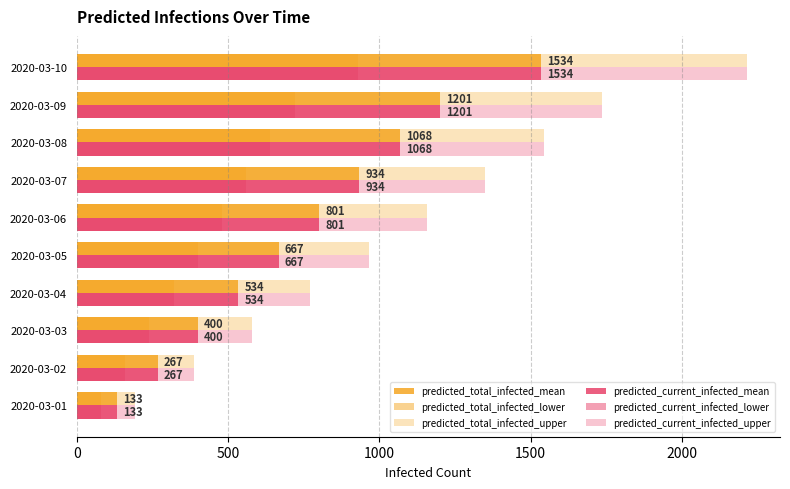

How many values in the predicted_total_infected_upper series are below 1158?

5